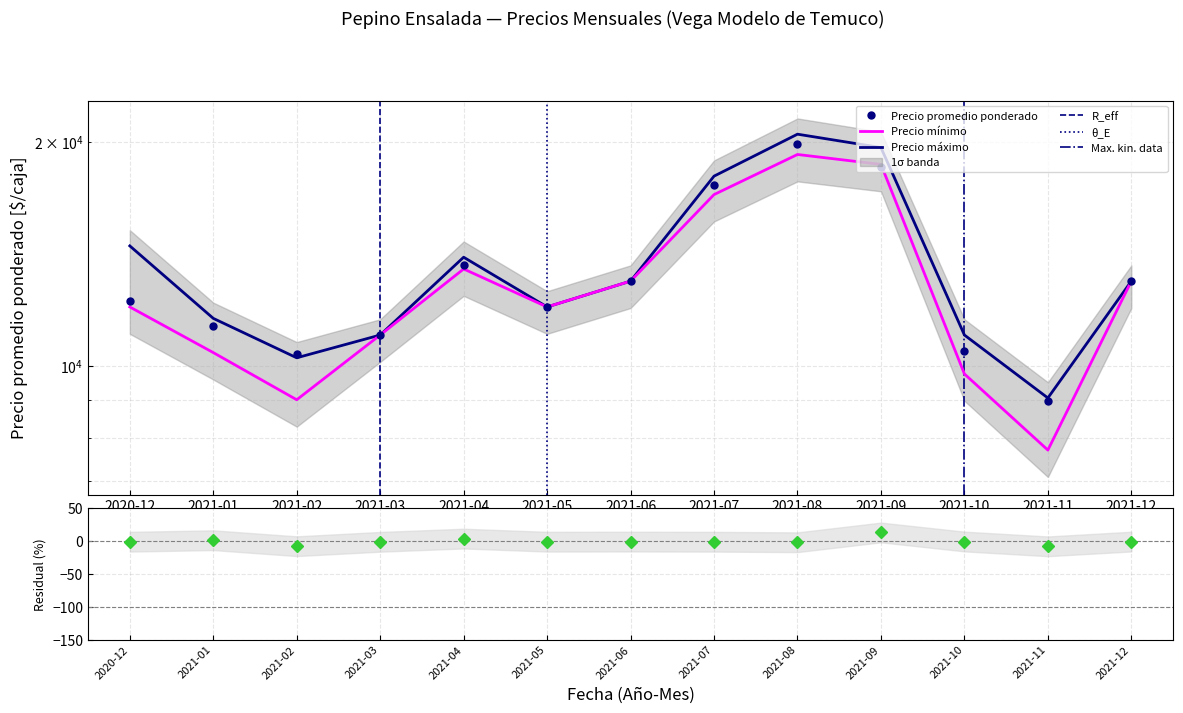

How many series are shown in this chart?

3